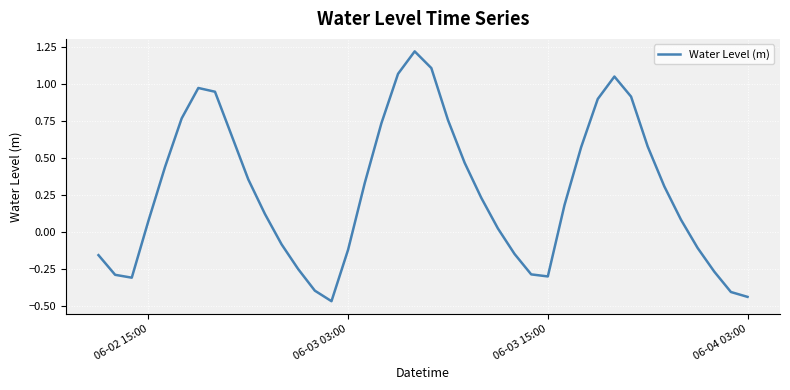

What is the difference between the maximum and minimum values?

1.7